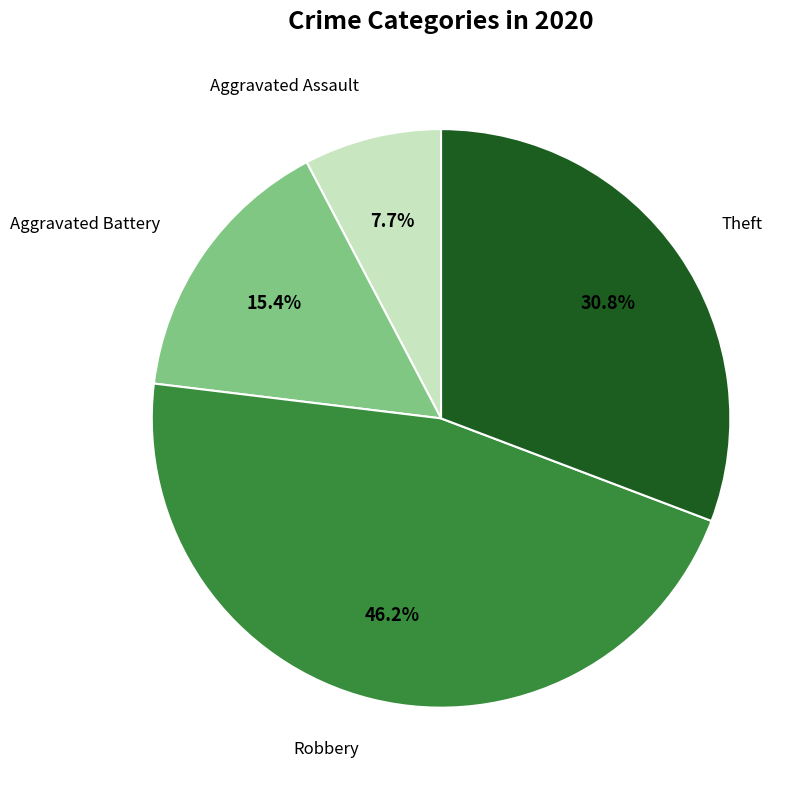

Which category has the biggest portion of the pie?

Robbery